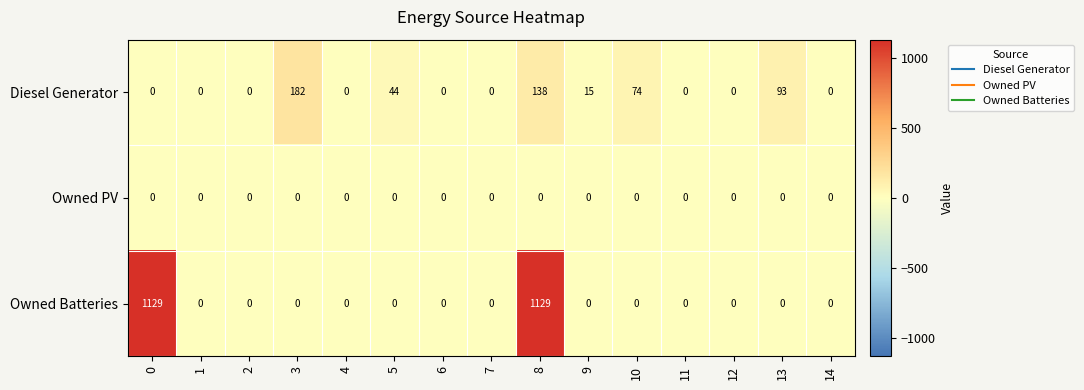

Rank the series by their maximum value, from lowest to highest.

Owned PV, Diesel Generator, Owned Batteries